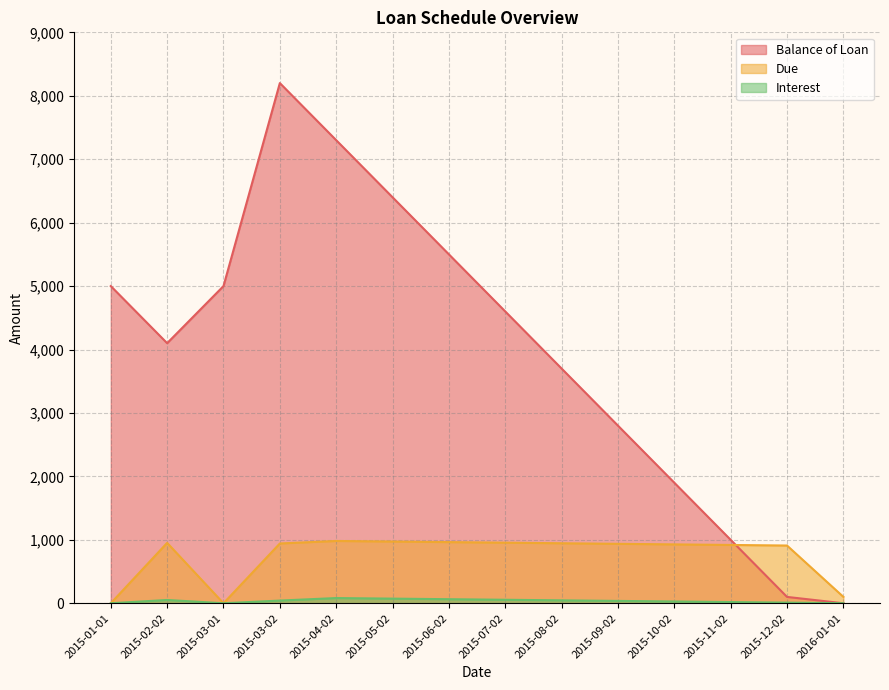

Which category has the lowest value across all series?

2016-01-01